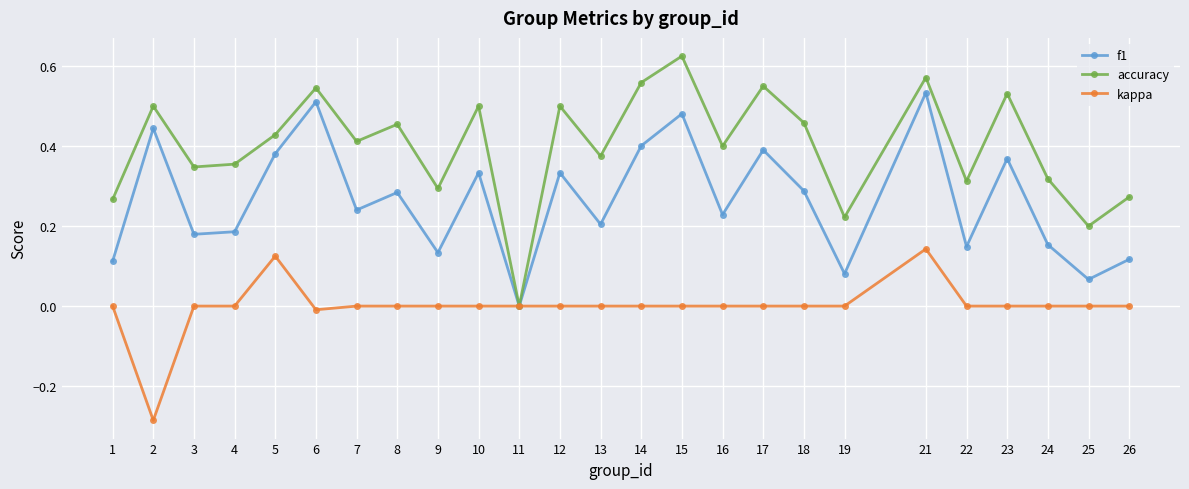

In f1, how many points are lower than both neighbors (excluding endpoints)?

9